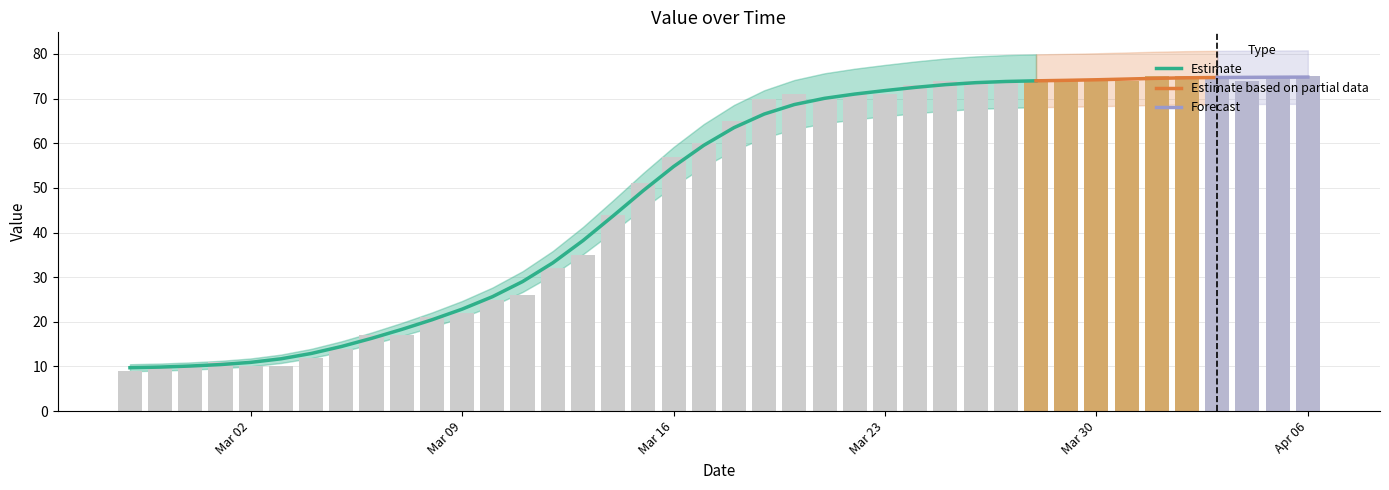

At which label does the data first exceed 65?

2020-03-19